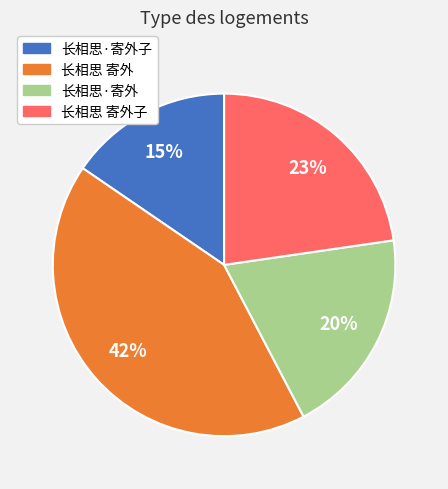

Is there any slice that represents more than half of the pie?

No